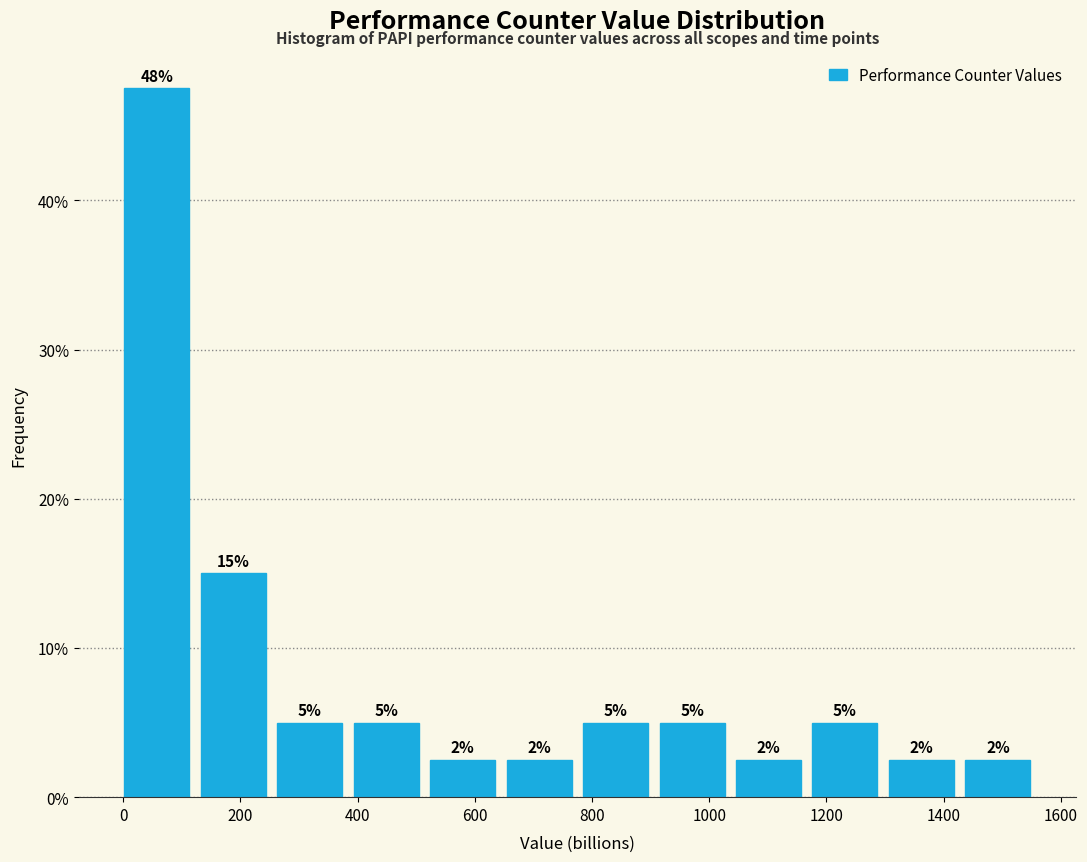

Over which range of the x-axis is the bar tallest?

0 to 140